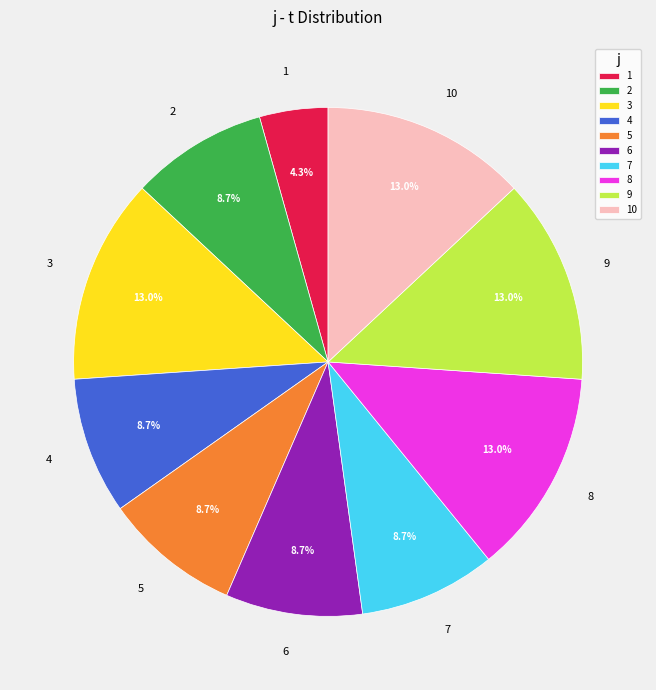

What portion of the pie excludes 5?

91.3%